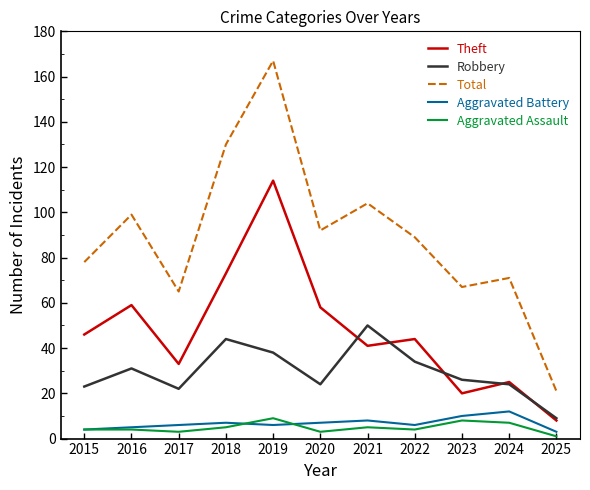

Does the chart display data point markers on the line(s)?

No